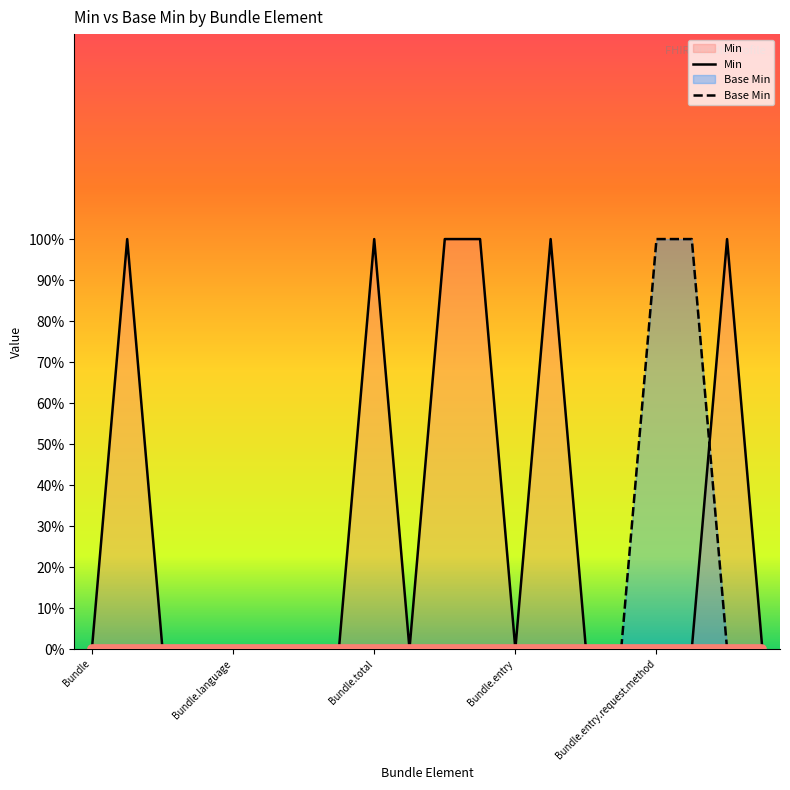

What position from the right is Bundle.entry.request.method?

4